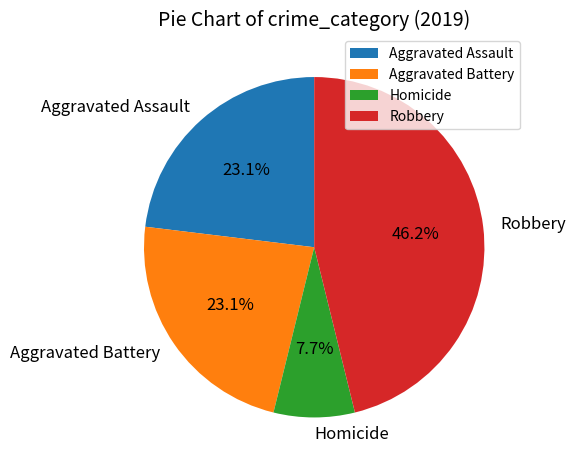

How much of the chart is everything except Aggravated Battery?

76.9%